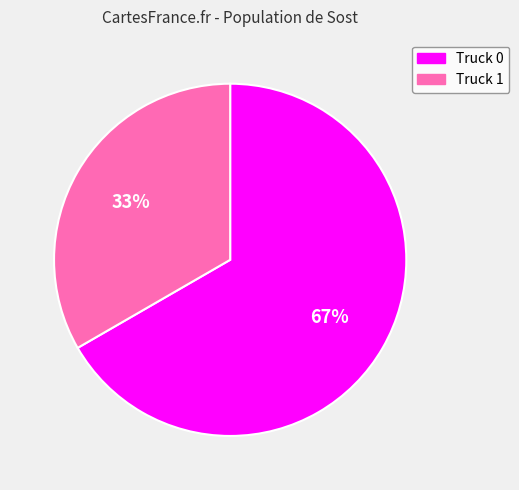

Count the number of slices in the pie.

2